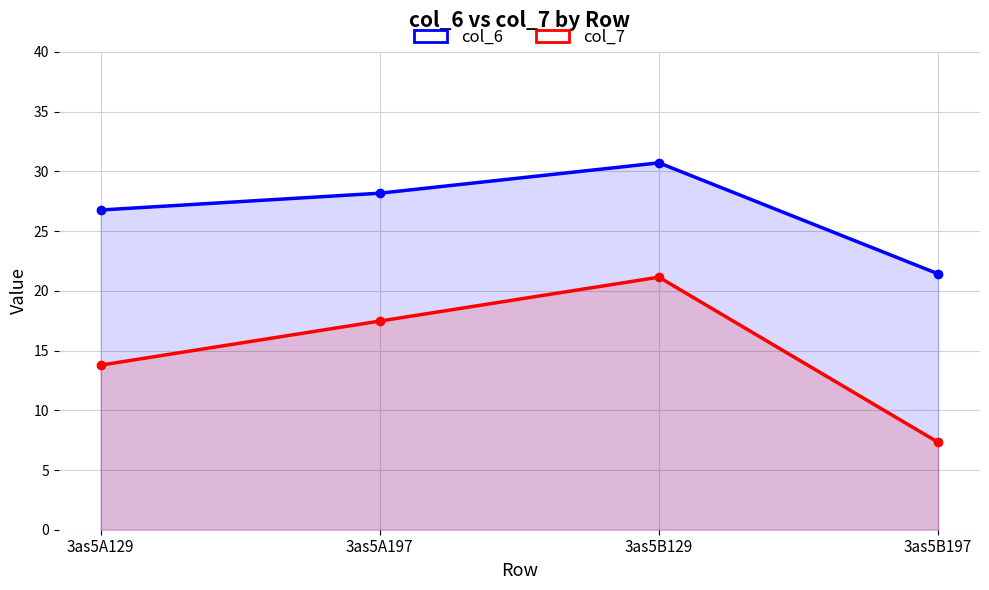

Is the value of col_7 at 3as5B197 greater than the value of col_6 at 3as5B129?

No